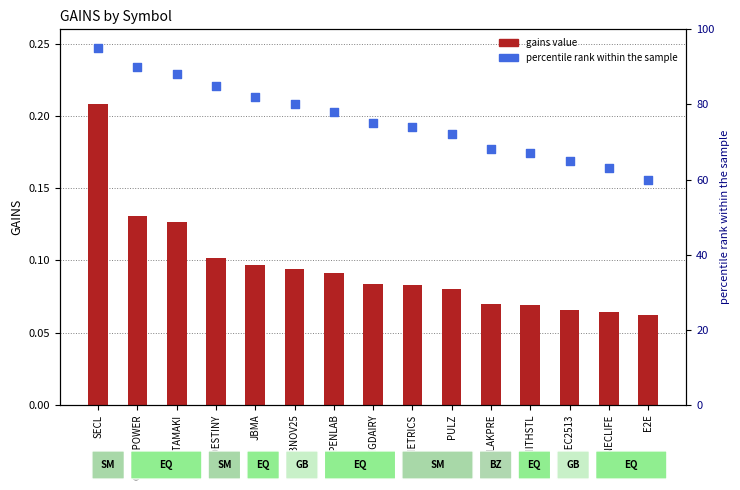

Which series reaches the maximum Y coordinate?

percentile rank within the sample